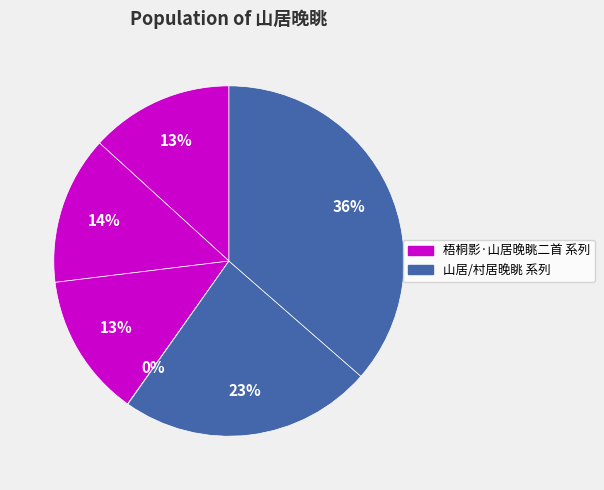

Count the number of slices in the pie.

6